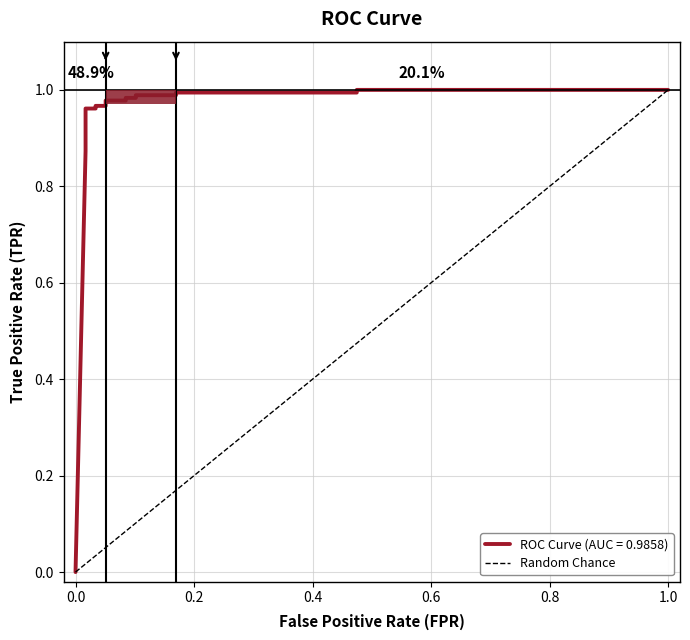

What is the difference between the maximum and minimum values?

1